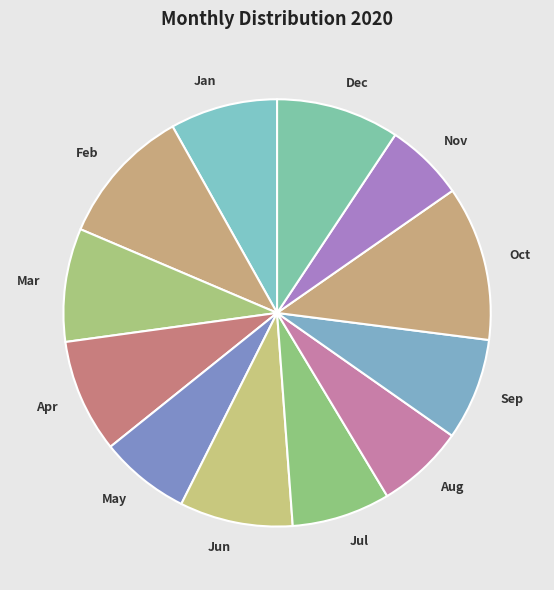

How many slices are in this pie chart?

12